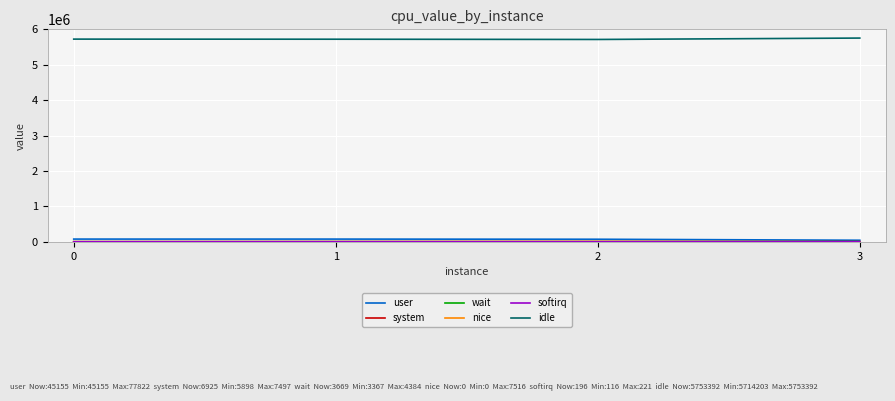

Which series has the largest total across all categories?

idle